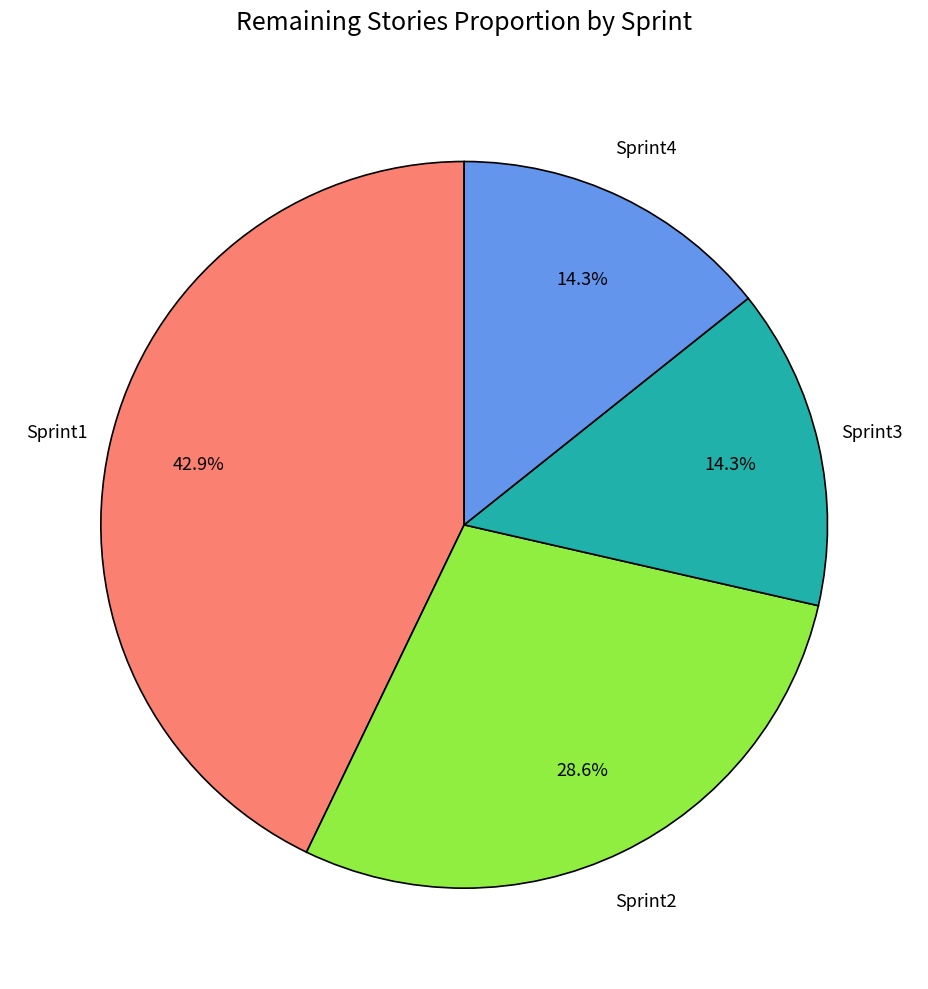

Between Sprint2 and Sprint3, which is larger?

Sprint2